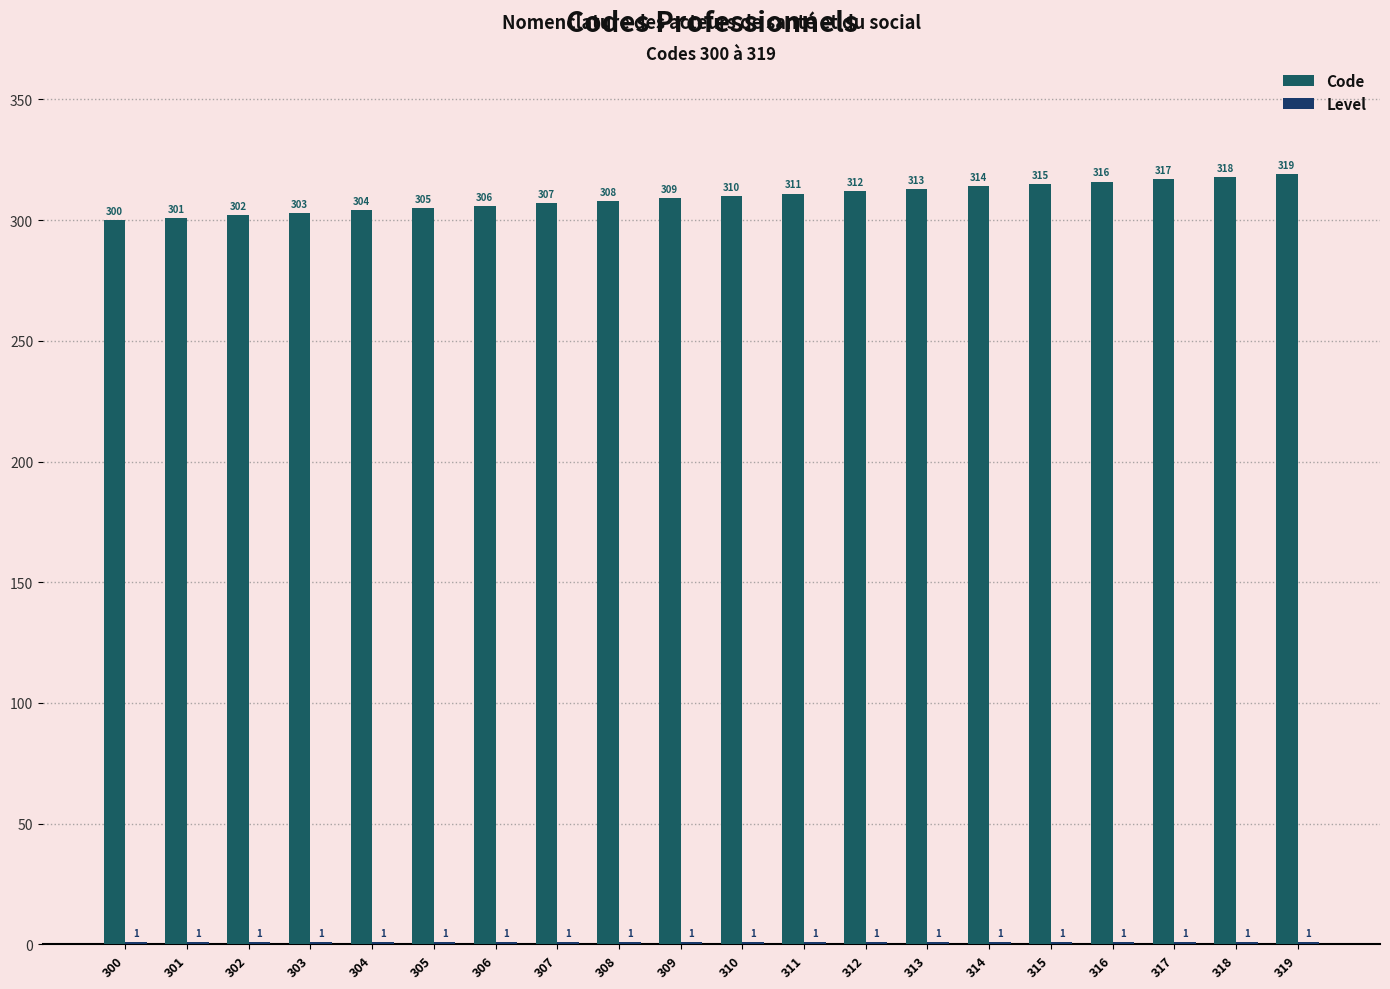

What is the greatest value displayed?

319